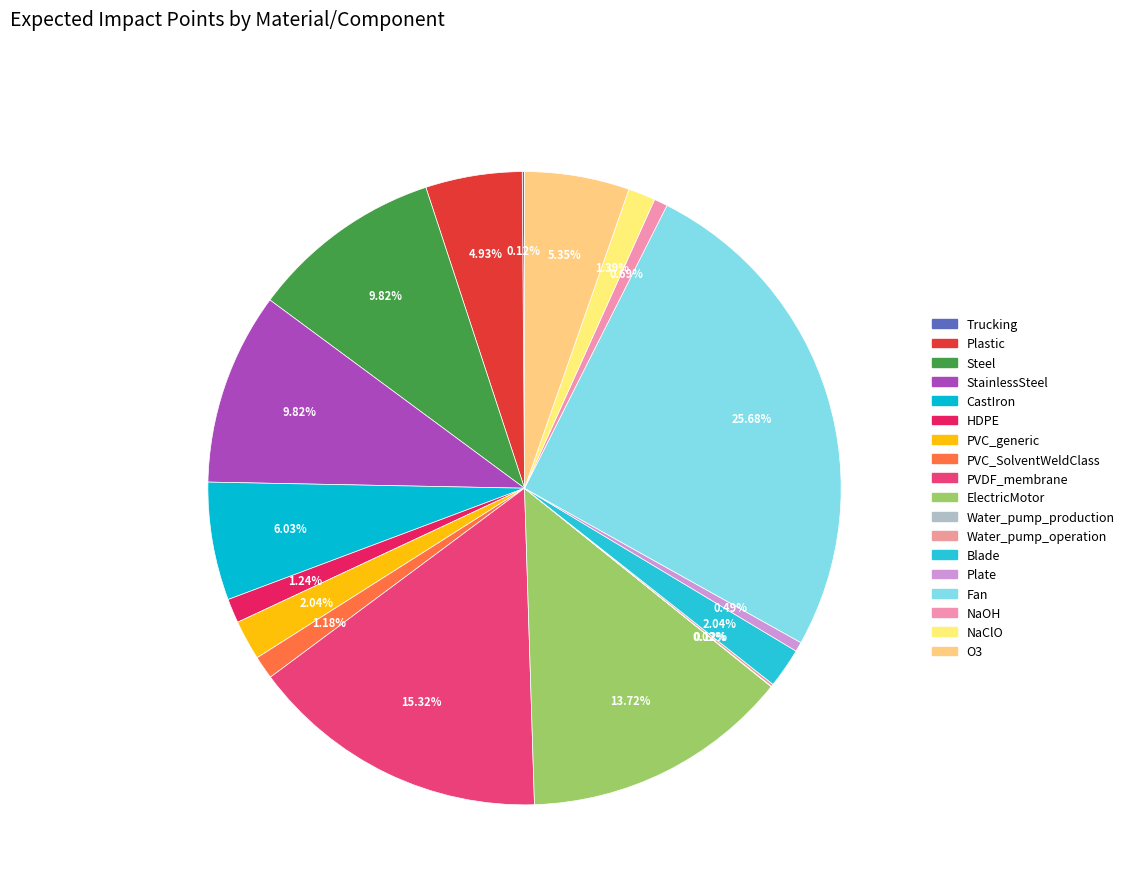

Between PVC_SolventWeldClass and PVDF_membrane, which is larger?

PVDF_membrane